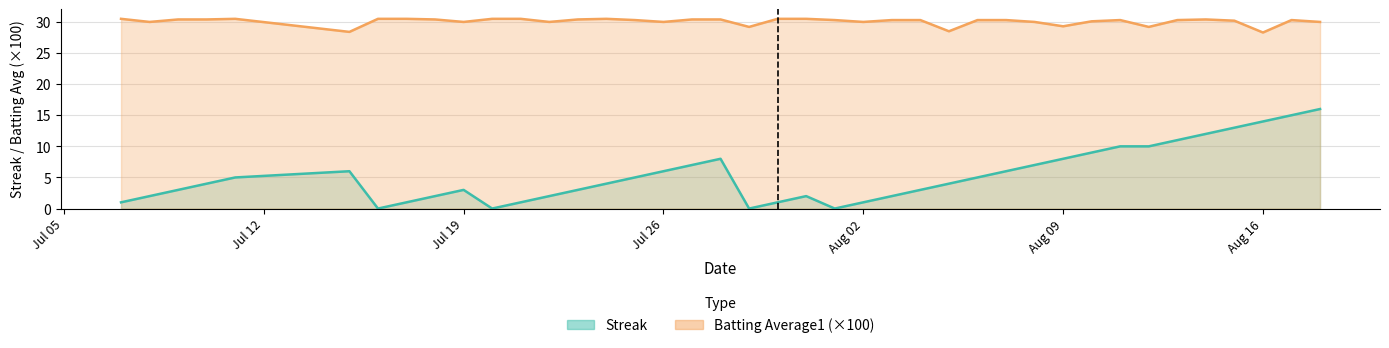

Reading right to left, transcribe all the data shown in this chart.

Streak: 16.0	15.0	14.0	13.0	12.0	11.0	10.0	10.0	9.0	8.0	7.0	6.0	5.0	4.0	3.0	2.0	1.0	0.0	2.0	1.0	0.0	8.0	7.0	6.0	5.0	4.0	3.0	2.0	1.0	0.0	3.0	2.0	1.0	0.0	6.0	5.0	4.0	3.0	2.0	1.0
Batting Average1: 30.0	30.3	28.3	30.2	30.4	30.3	29.2	30.3	30.1	29.3	30.0	30.3	30.3	28.5	30.3	30.3	30.0	30.3	30.5	30.5	29.2	30.4	30.4	30.0	30.3	30.5	30.4	30.0	30.5	30.5	30.0	30.4	30.5	30.5	28.4	30.5	30.4	30.4	30.0	30.5